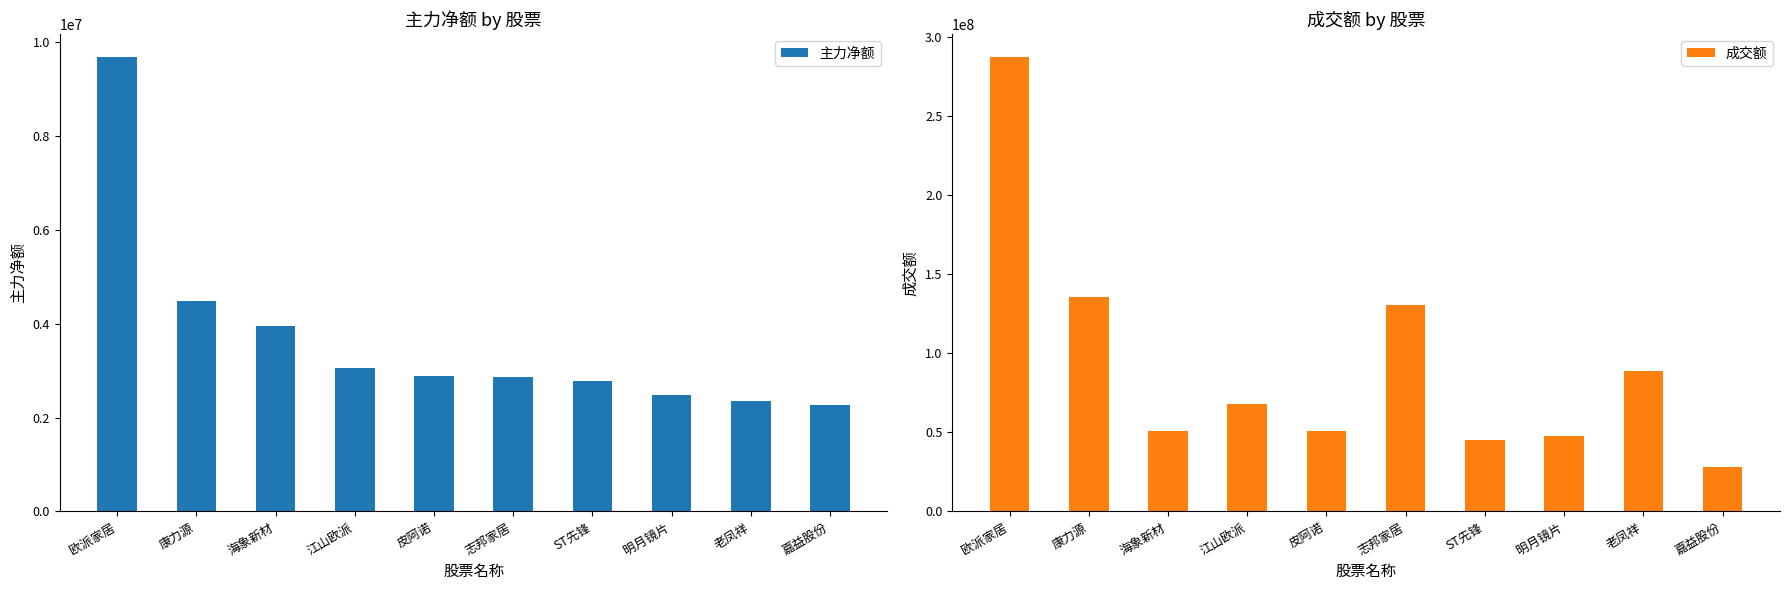

At which label does 主力净额 reach its minimum?

嘉益股份